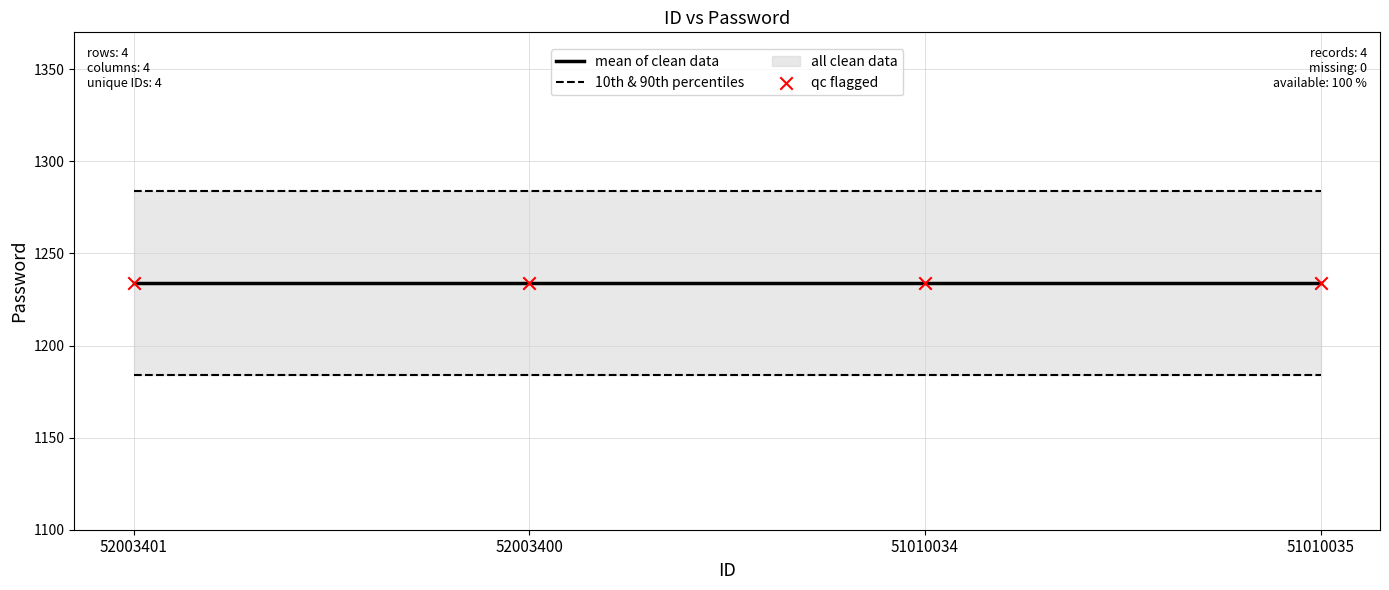

Which series reaches the maximum Y coordinate?

10th & 90th percentiles